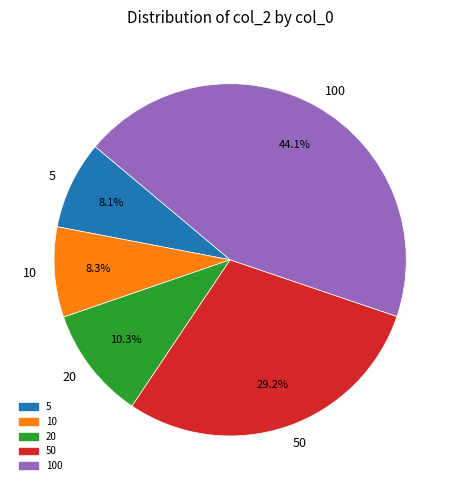

How much of the chart is everything except 100?

55.9%